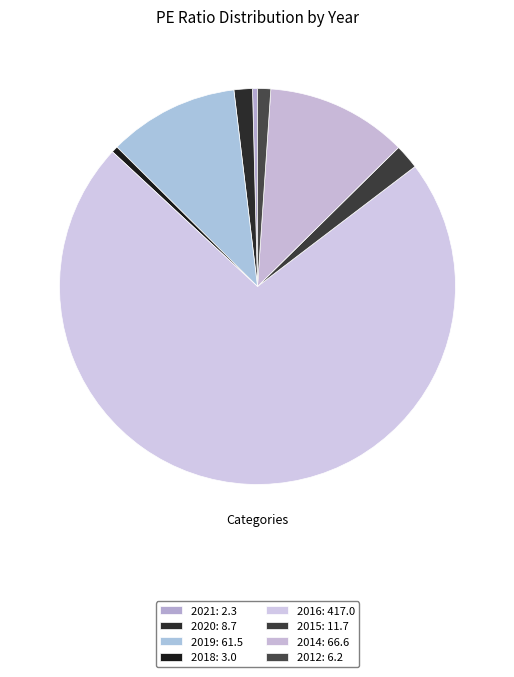

How many segments does this pie chart have?

8